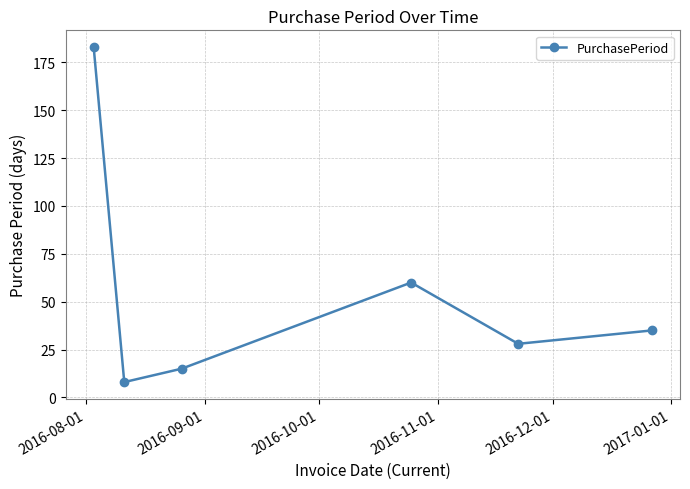

What is the value of the 6th point from the left?

35